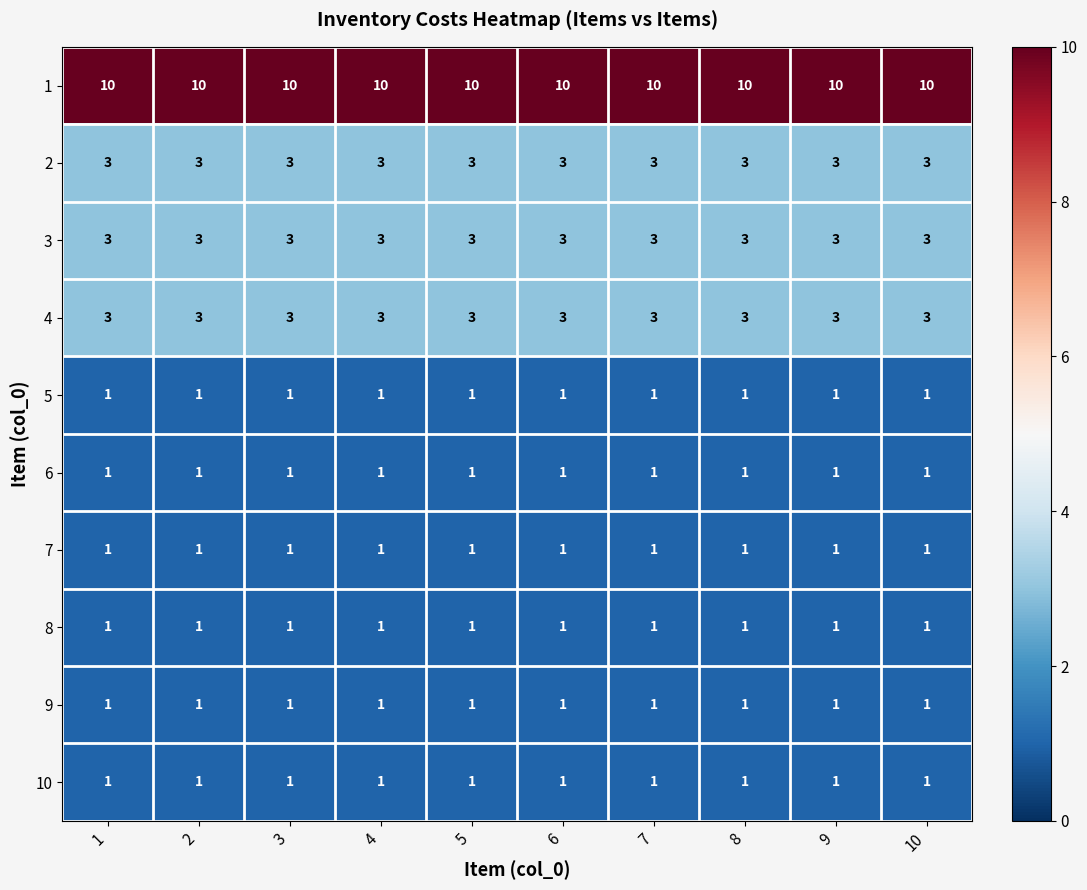

What is the smallest value displayed?

1